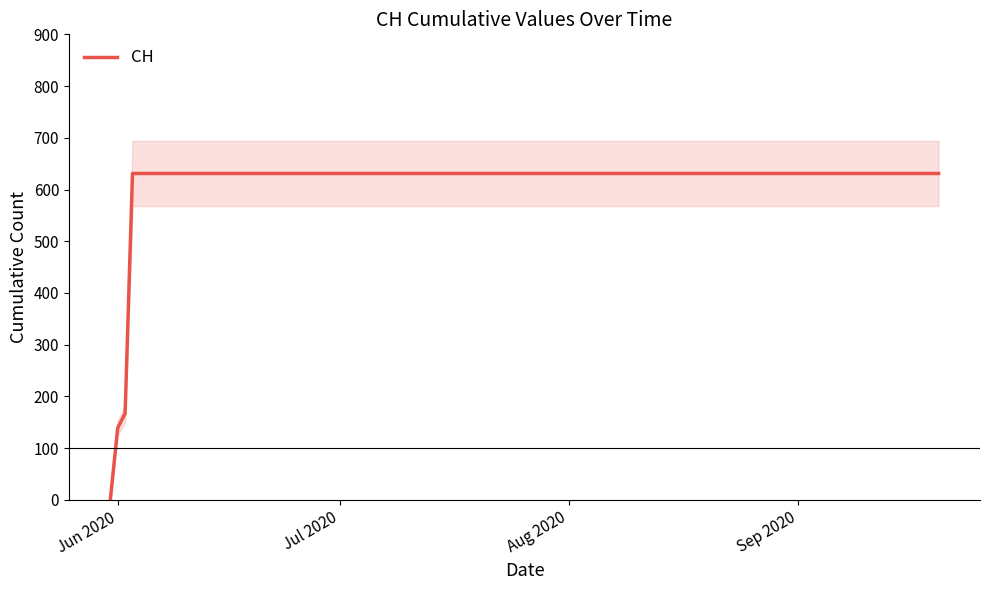

True or false: the data has more than 1 interior local peaks.

False